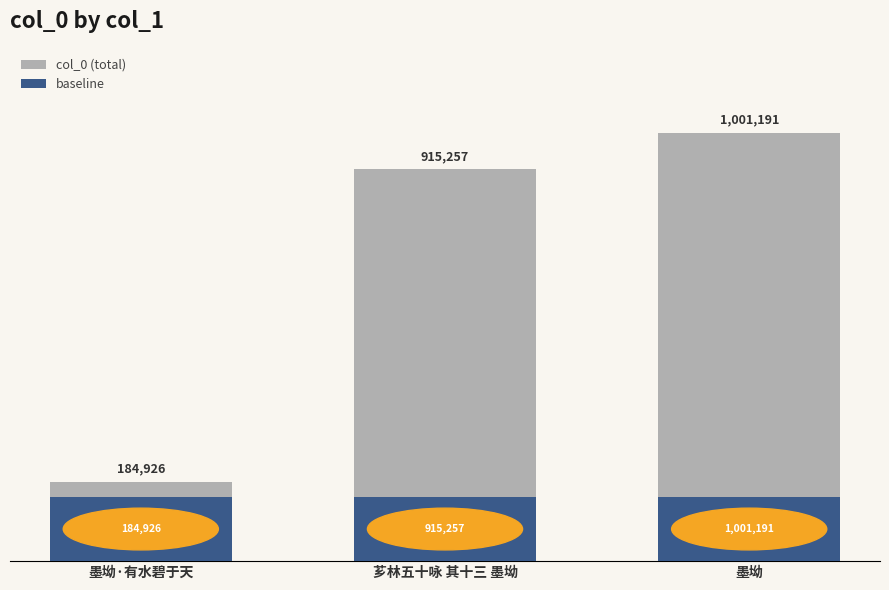

Which series changed the most between 墨坳·有水碧于天 and 芗林五十咏 其十三 墨坳?

col_0 (total)